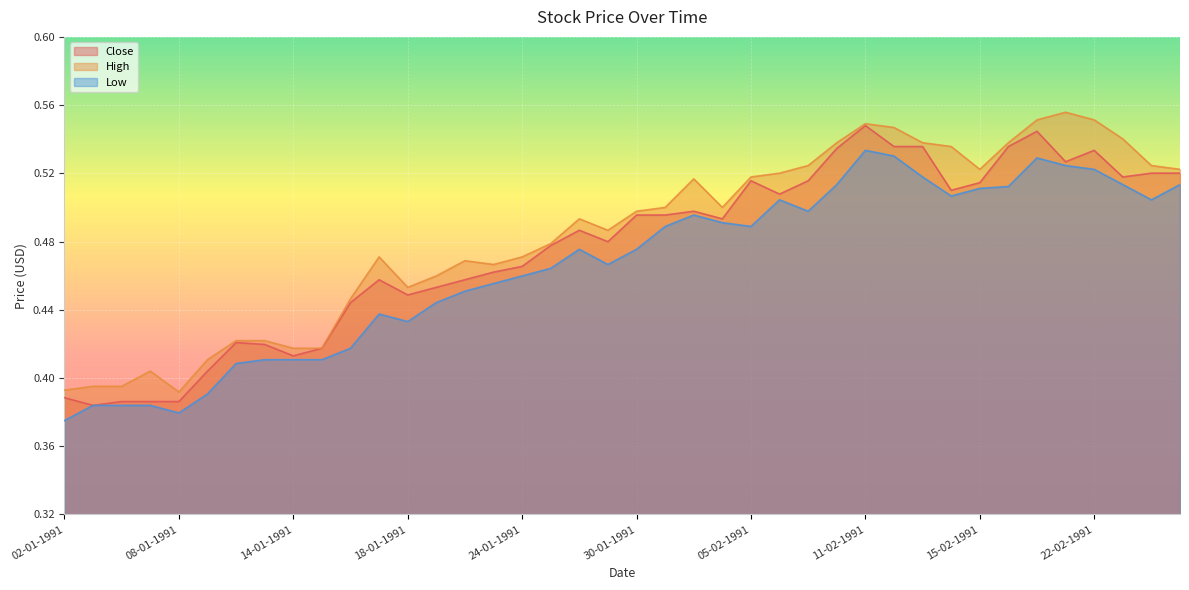

What is the approximate value of Close at 16-01-1991?

0.4